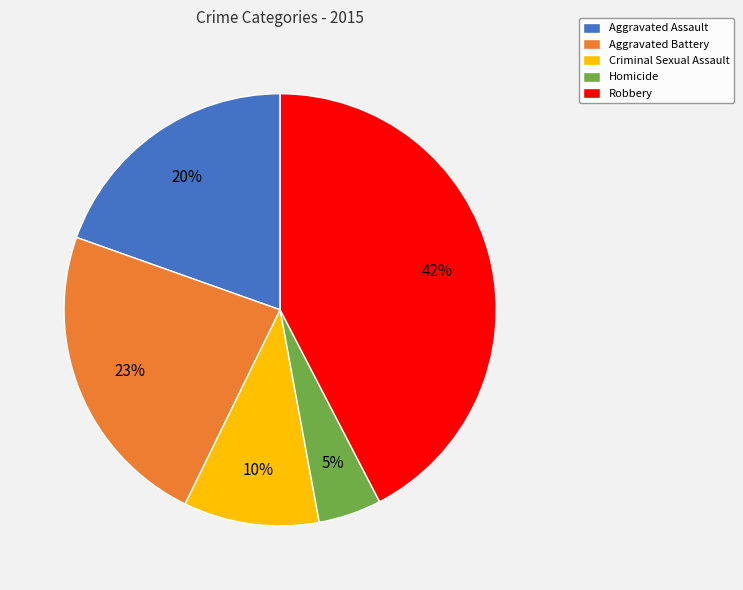

Does any single category account for the majority?

No